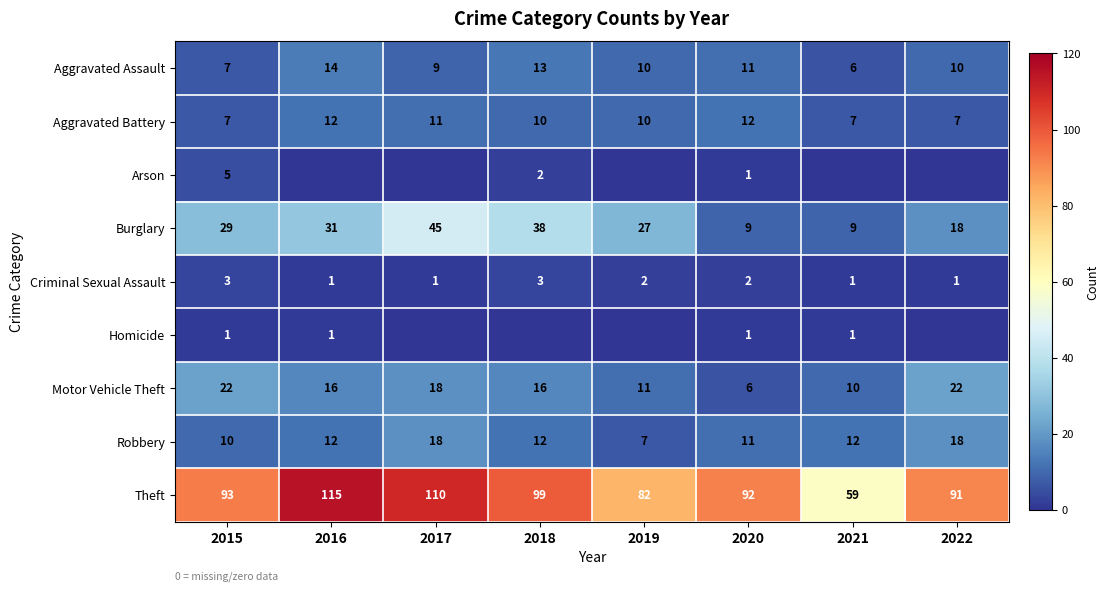

What is the average value of the Aggravated Assault series?

10